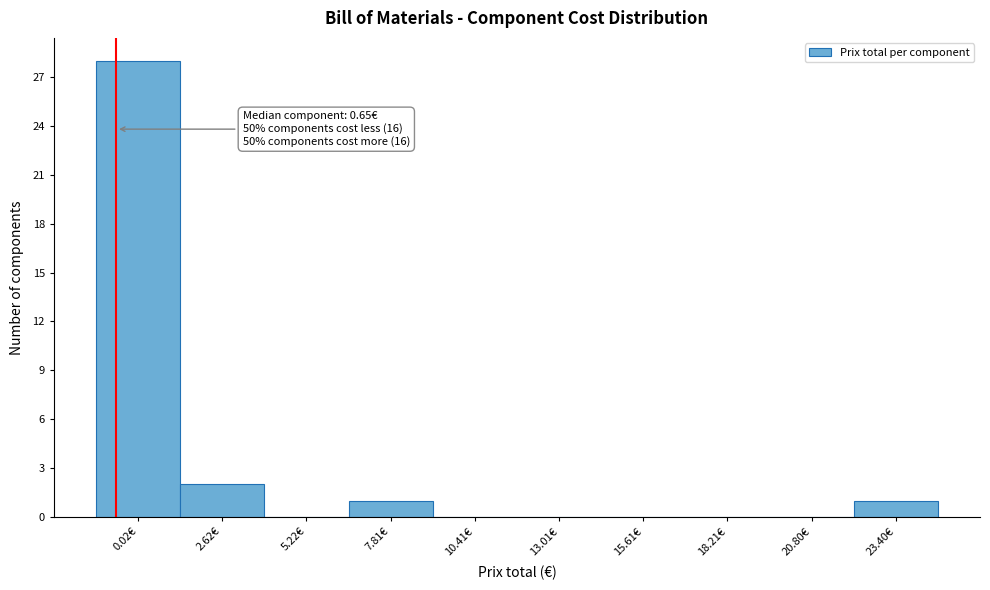

Reading left to right, transcribe all the data shown in this chart.

0.02€=28	2.62€=2	5.22€=0	7.81€=1	10.41€=0	13.01€=0	15.61€=0	18.21€=0	20.80€=0	23.40€=1